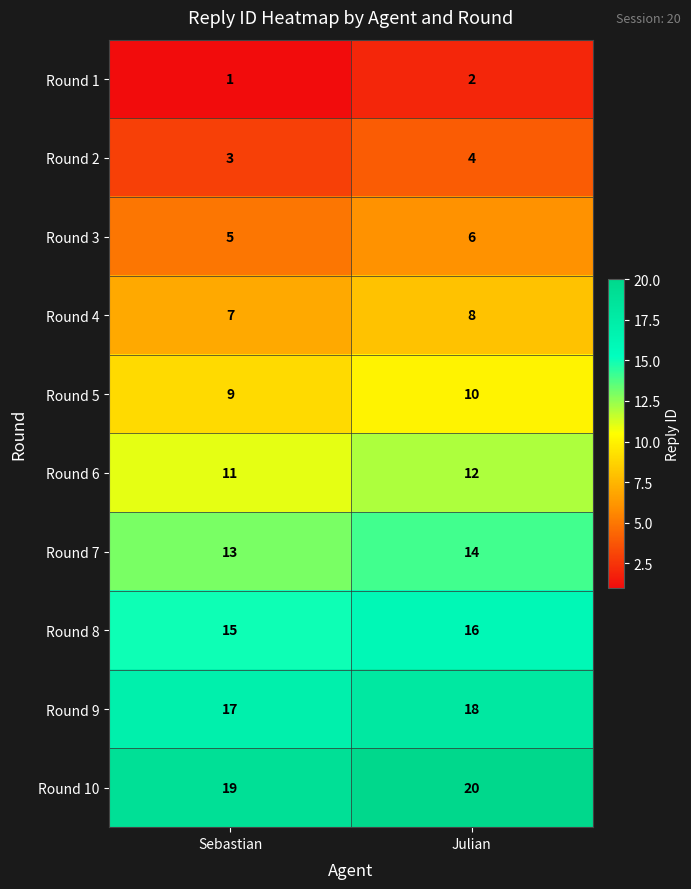

What is the total value across all series at Julian?

110